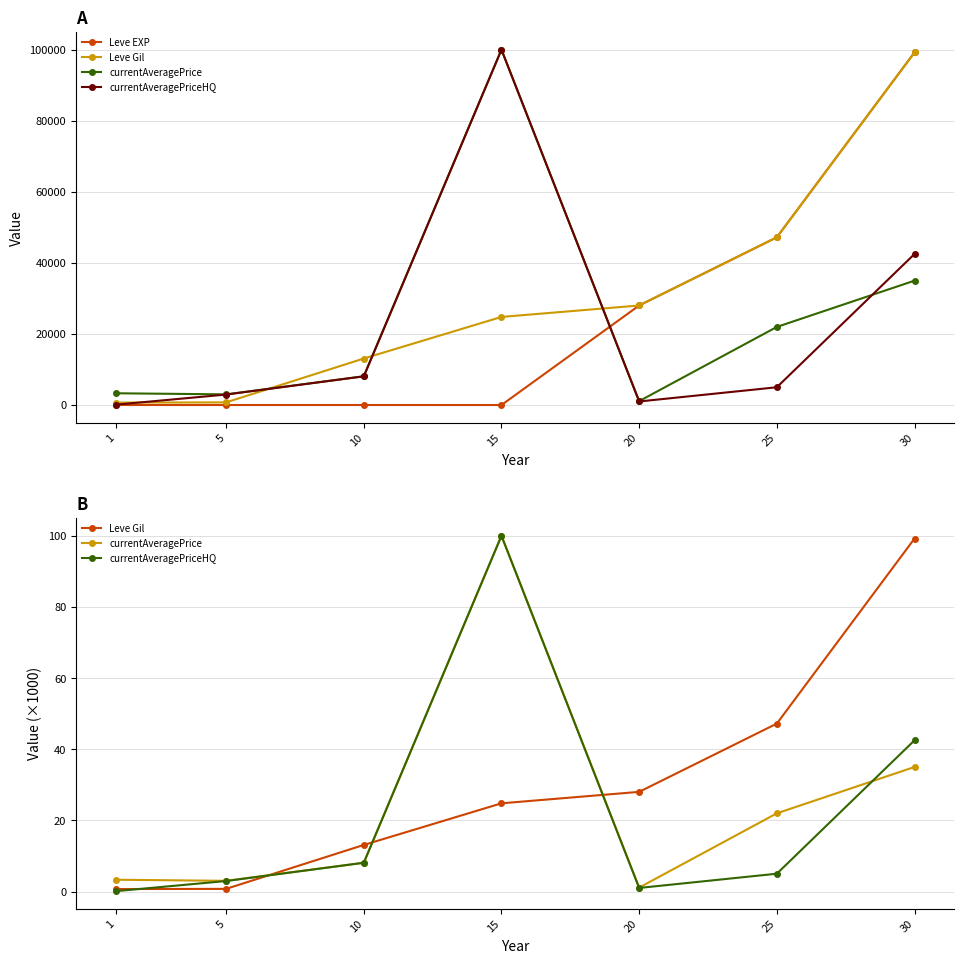

Is the value of Leve Gil at 10 greater than the value of Leve EXP at 30?

No